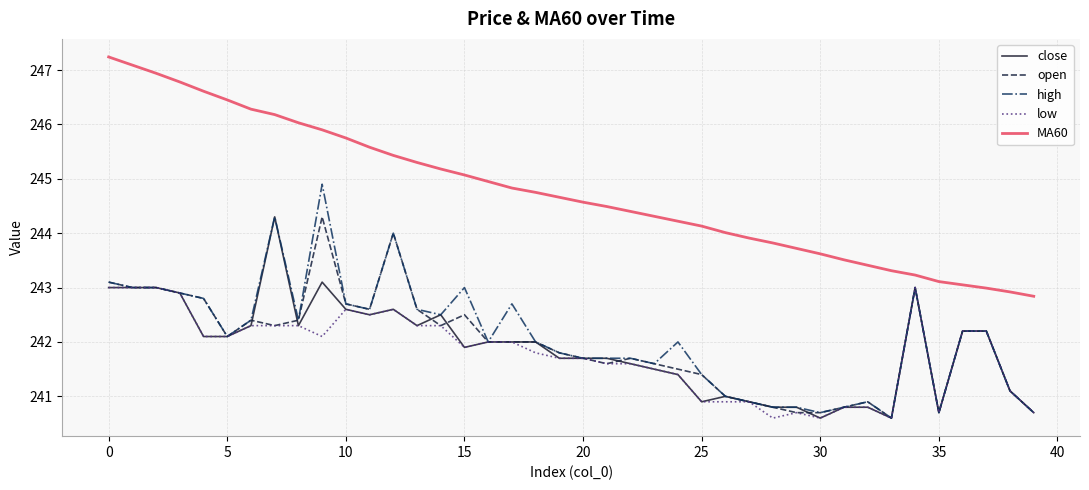

Which series has the largest total across all categories?

MA60